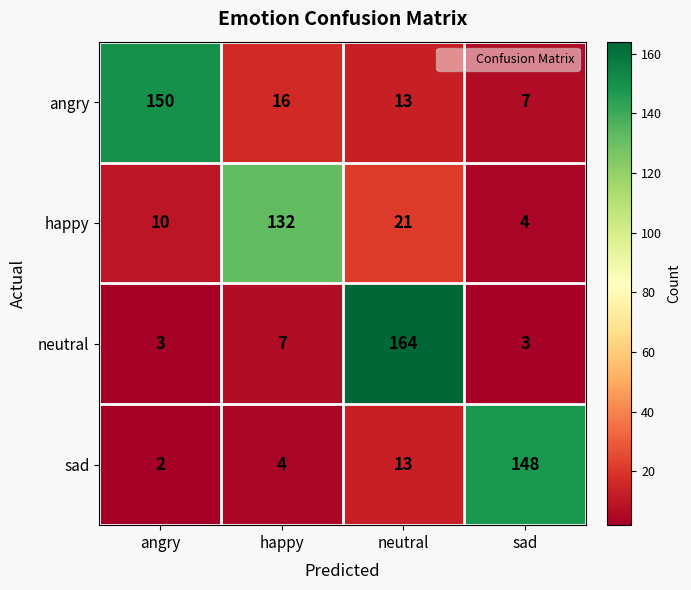

At how many categories does at least one series exceed 116?

4